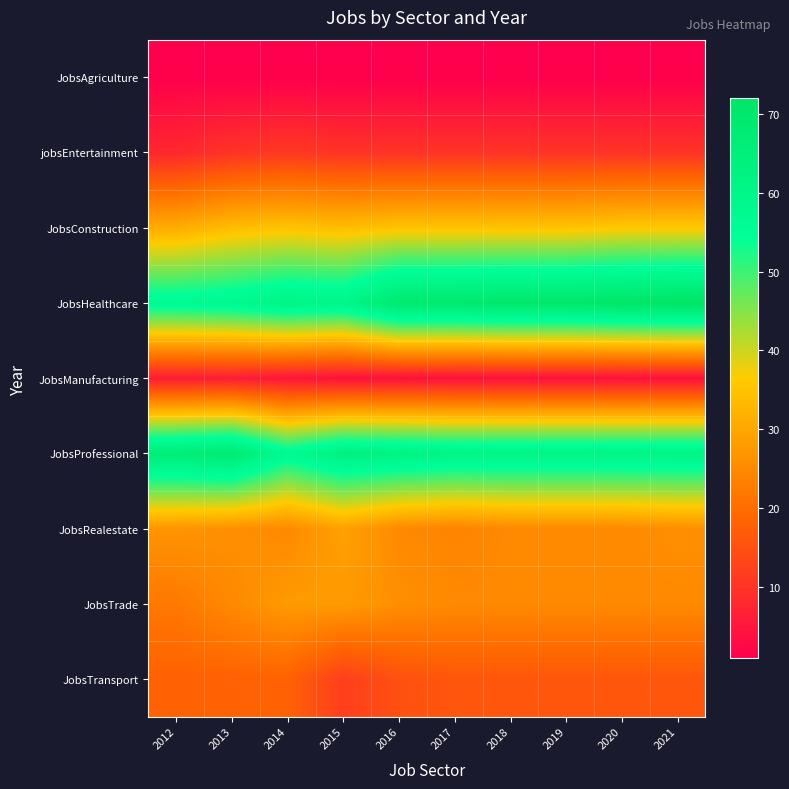

Rank the series at 2016 from lowest to highest value.

JobsAgriculture, JobsManufacturing, jobsEntertainment, JobsTransport, JobsRealestate, JobsTrade, JobsConstruction, JobsProfessional, JobsHealthcare